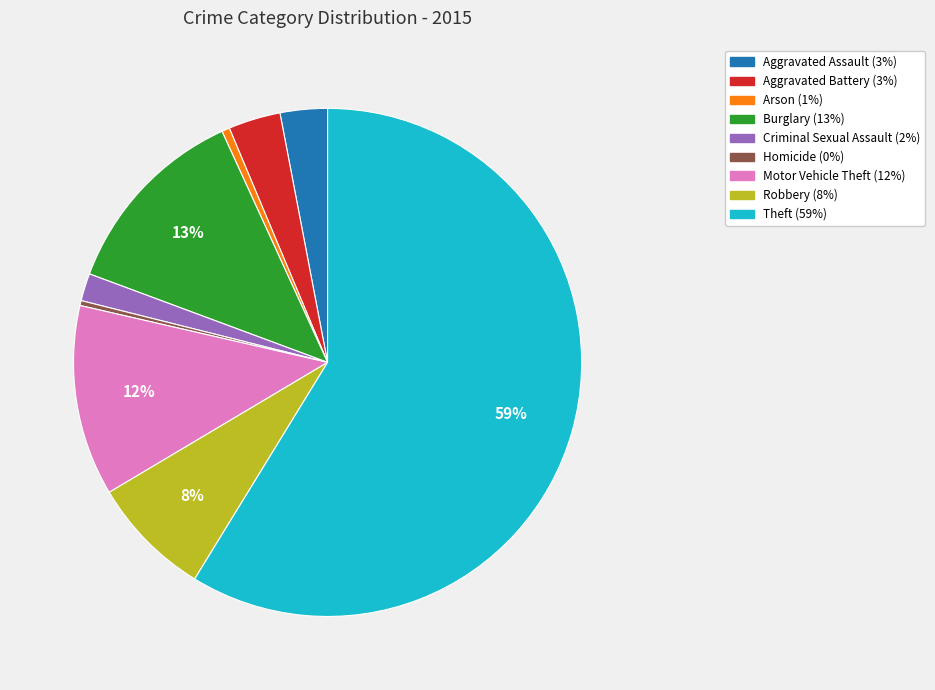

True or false: Motor Vehicle Theft accounts for 6% of the total.

False